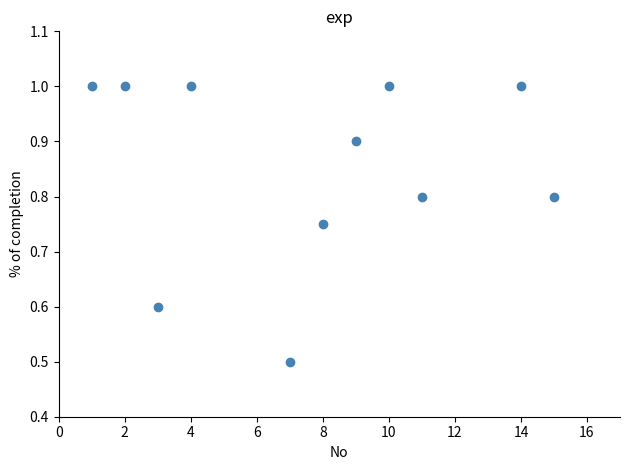

What Y value in the scatter plot is closest to 0?

0.5